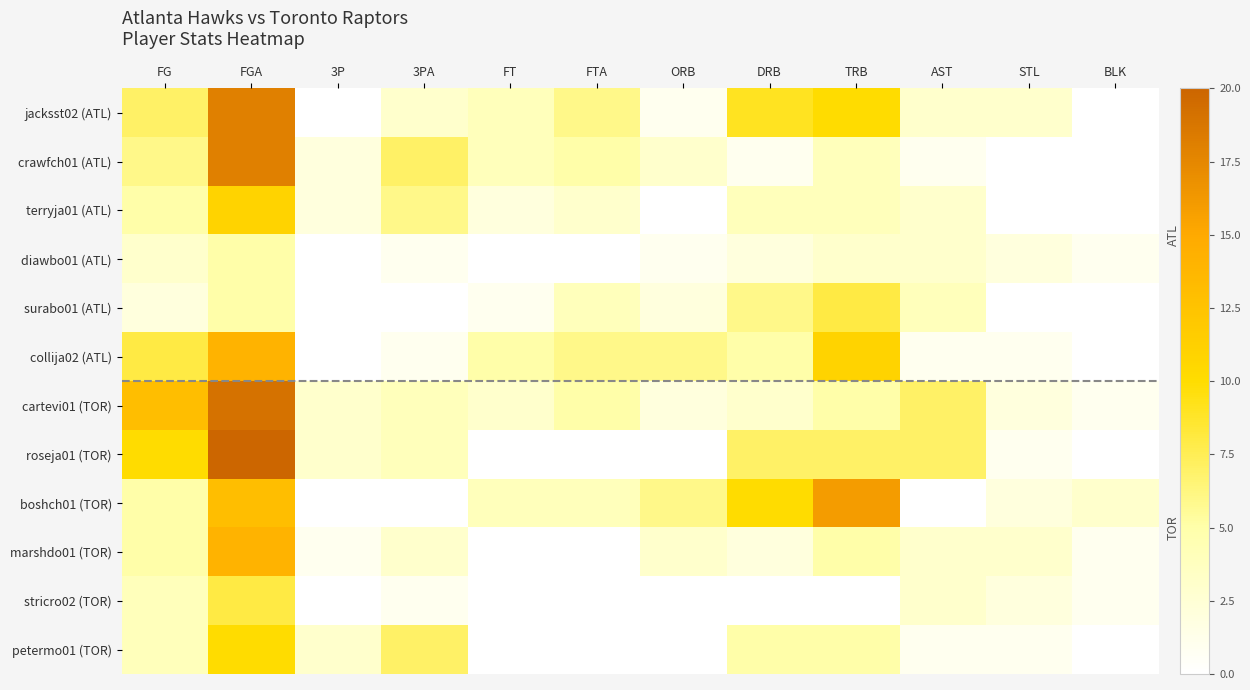

Between FT and AST, which series saw the biggest shift?

roseja01 (TOR)